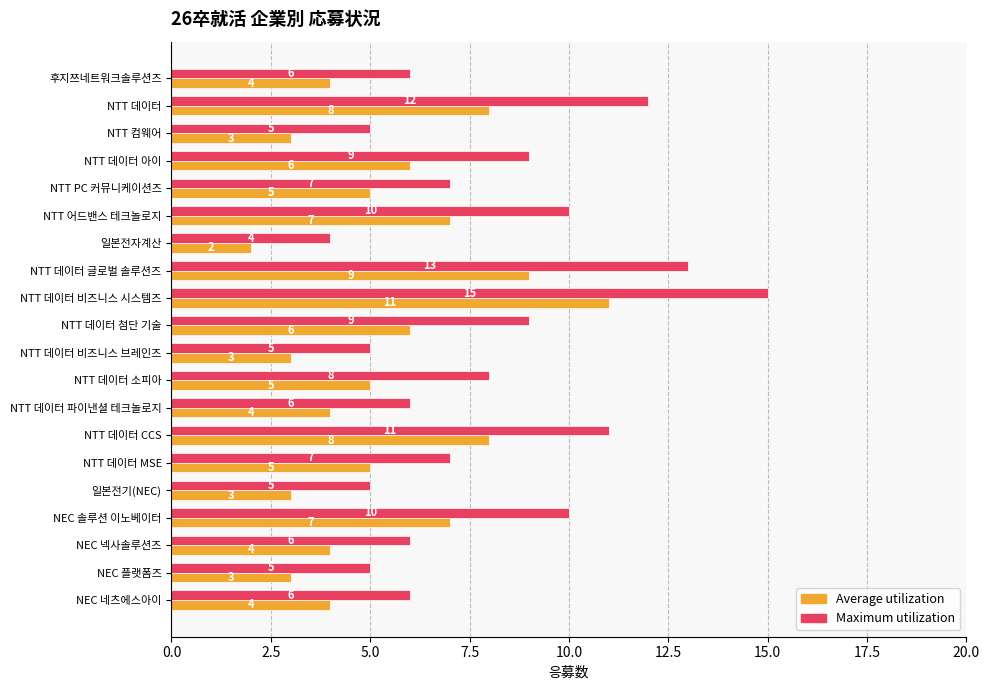

List the series in order of their peak value, highest first.

Maximum utilization, Average utilization